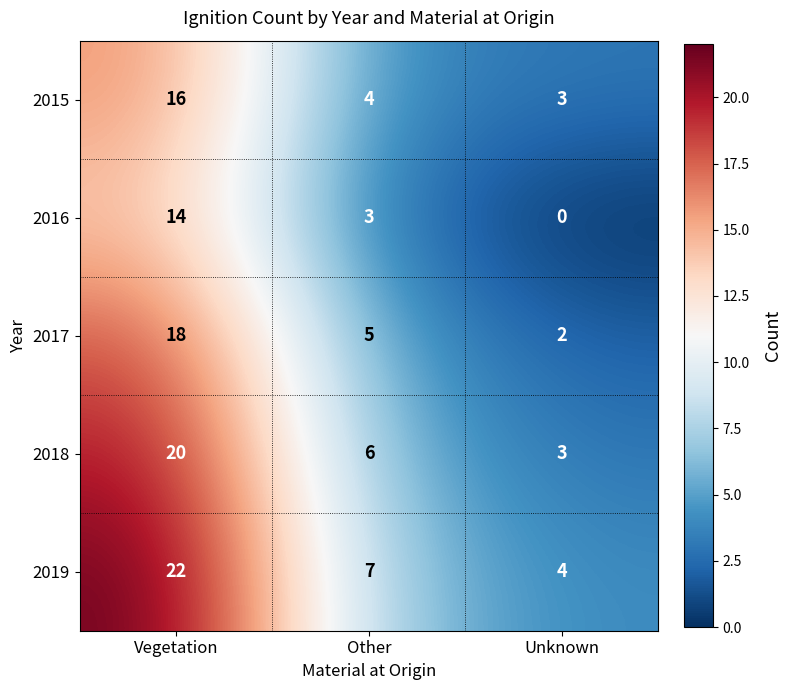

What is the maximum value shown in the chart?

22